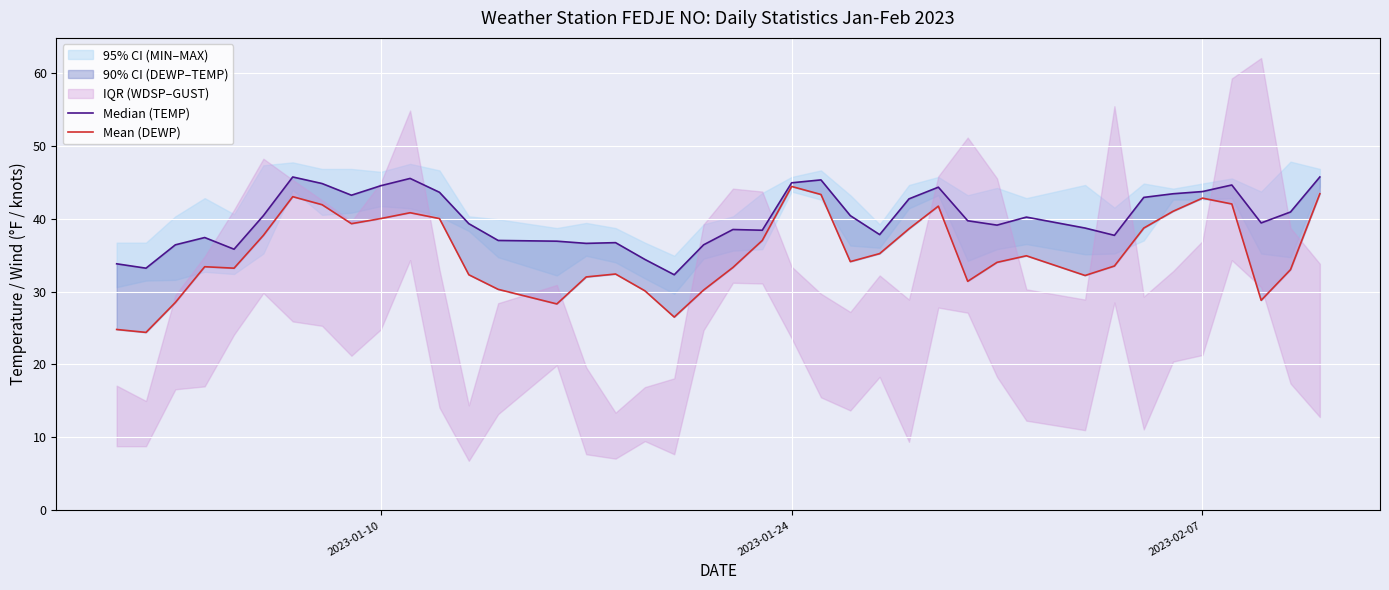

Which series has the widest spread of values?

Mean (DEWP)